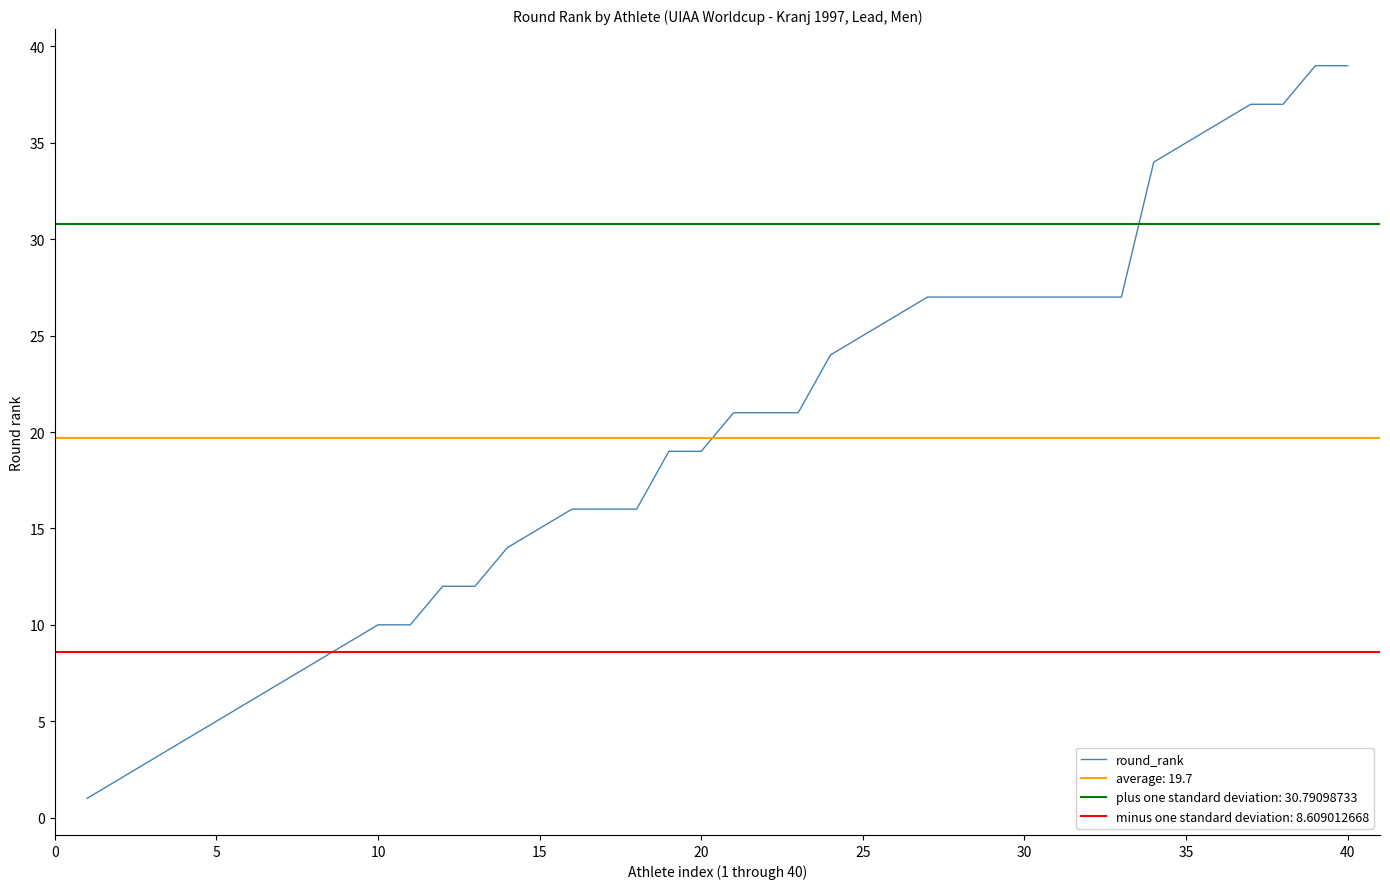

What is the highest value of the round_rank series?

39